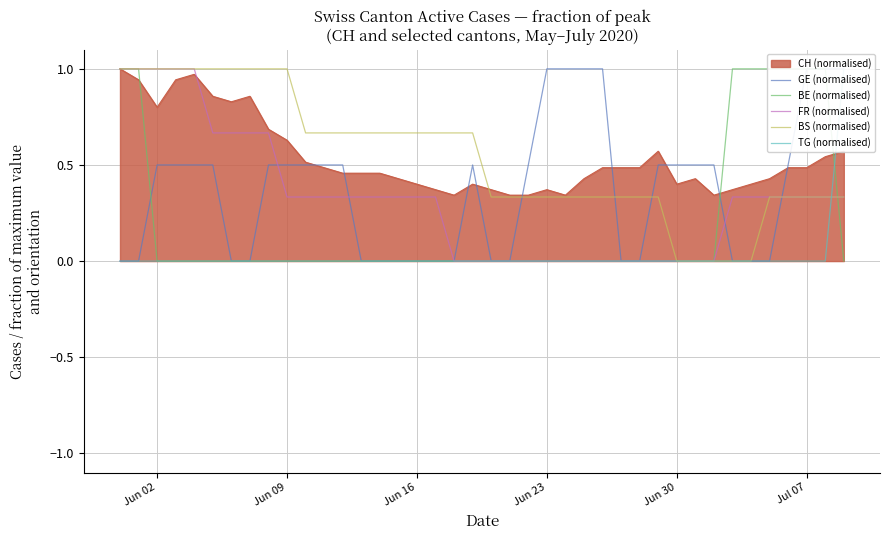

How many lines are shown in the chart?

5